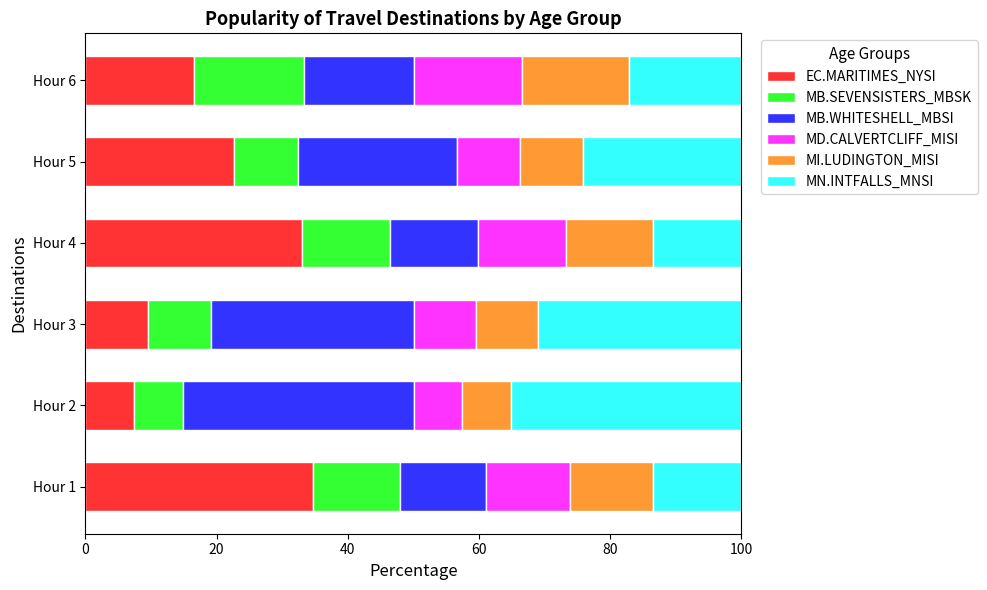

What are all the series names shown in the legend?

EC.MARITIMES_NYSI, MB.SEVENSISTERS_MBSK, MB.WHITESHELL_MBSI, MD.CALVERTCLIFF_MISI, MI.LUDINGTON_MISI, MN.INTFALLS_MNSI